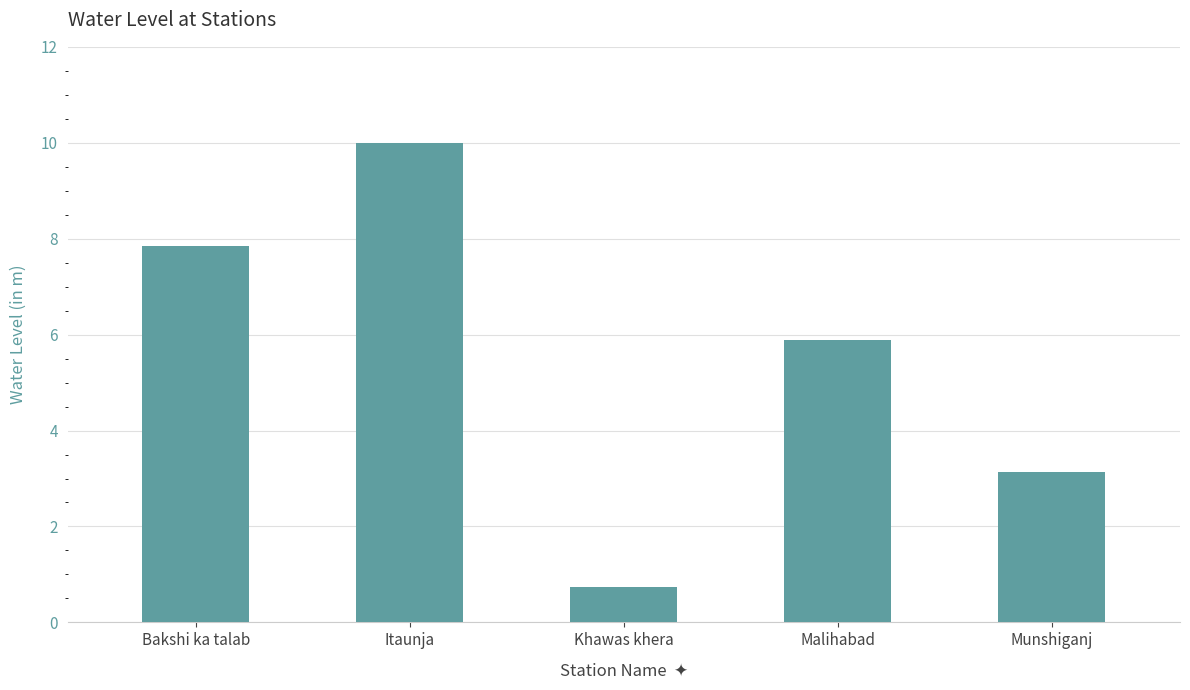

What is the label of the 3rd bar from the right?

Khawas khera